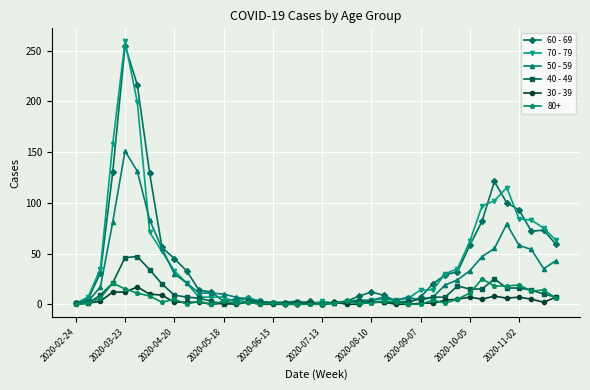

Which series has the widest spread of values?

70 - 79